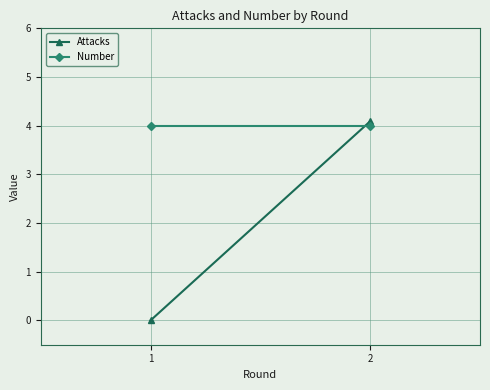

What is the value of the Attacks point at the 2nd from the left?

4.1